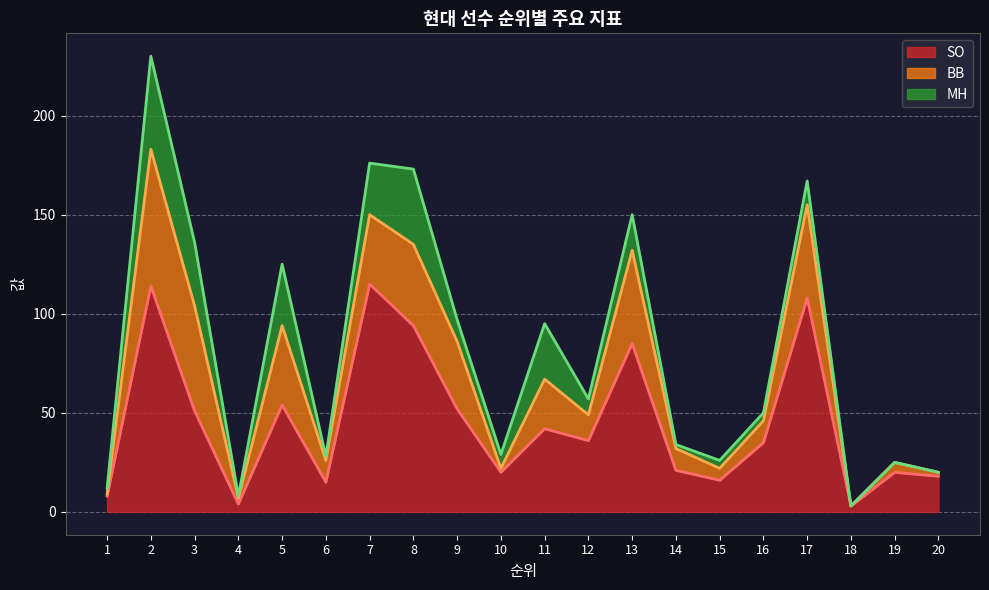

The BB (line) series shows 3 at 4. True or false?

False